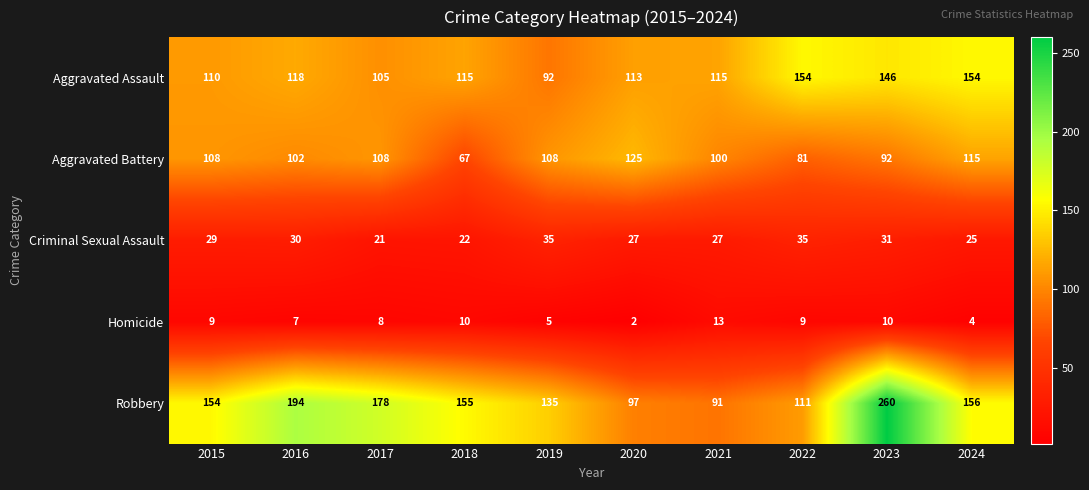

At 2023, list the series in order from smallest to largest.

Homicide, Criminal Sexual Assault, Aggravated Battery, Aggravated Assault, Robbery